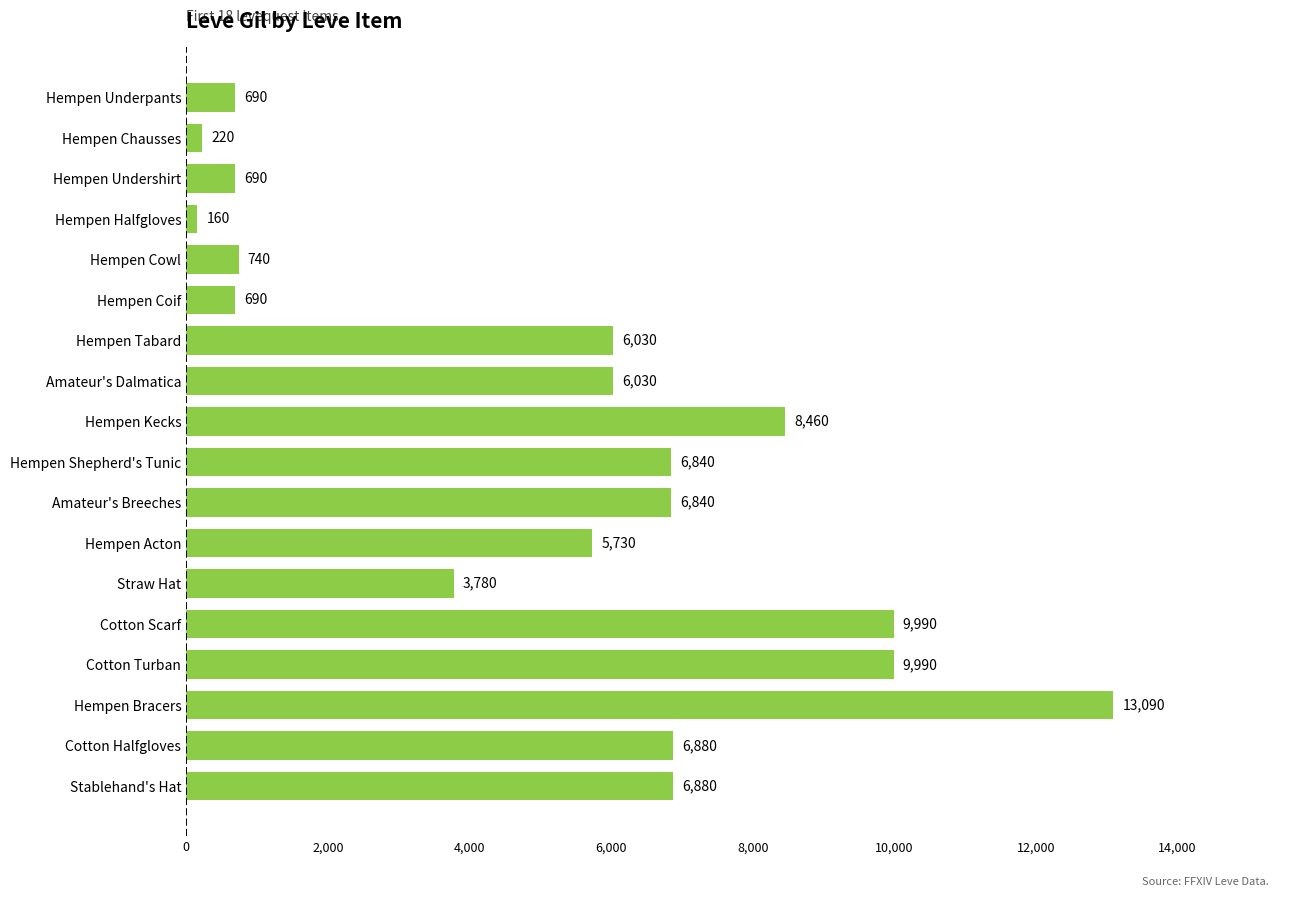

What position from the bottom is Hempen Tabard?

12